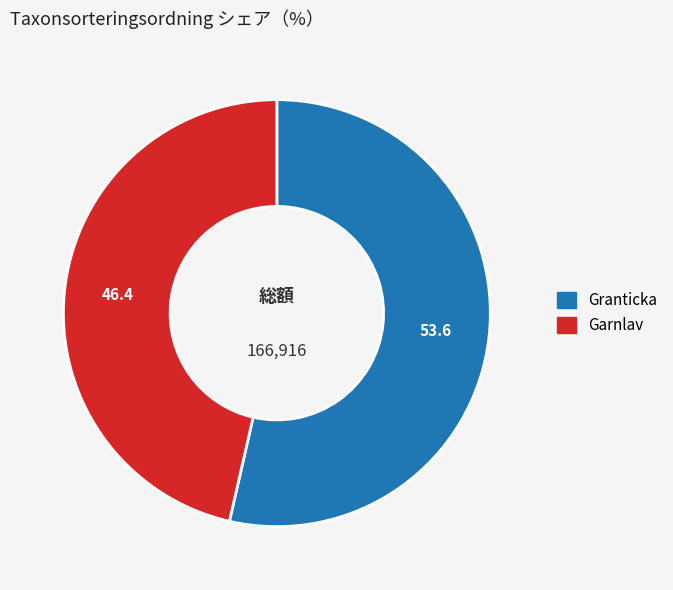

Count the number of slices in the pie.

2